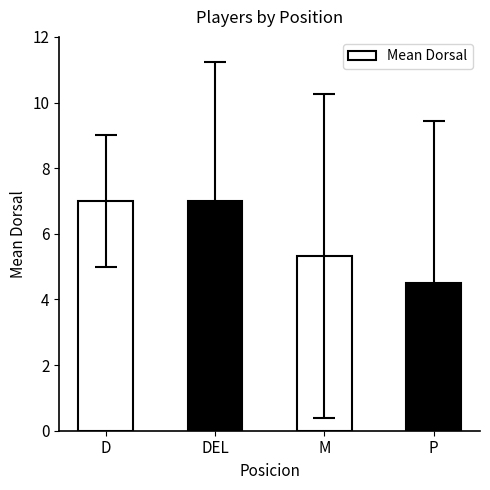

What position from the left is P?

4